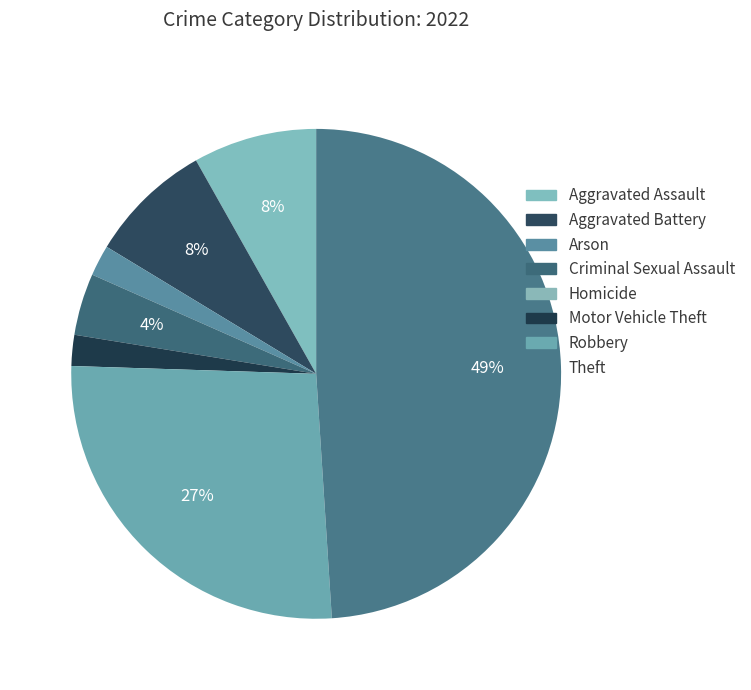

What is the largest slice in the pie chart?

Theft